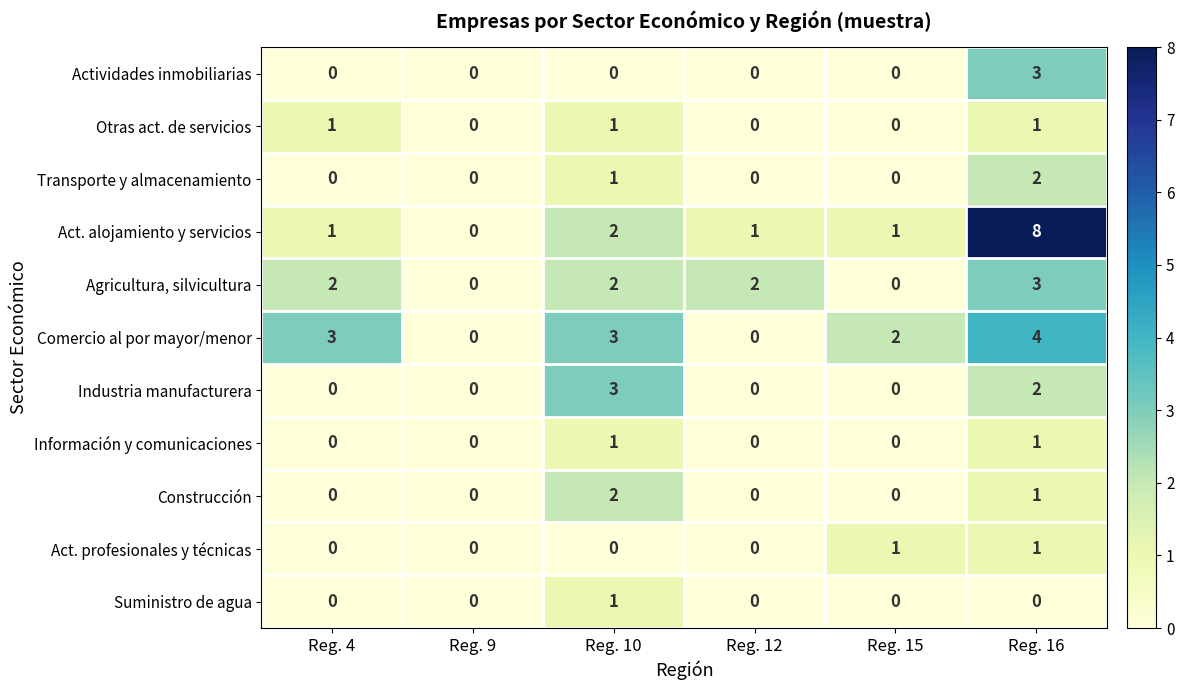

Which series has the widest spread of values?

Act. alojamiento y servicios